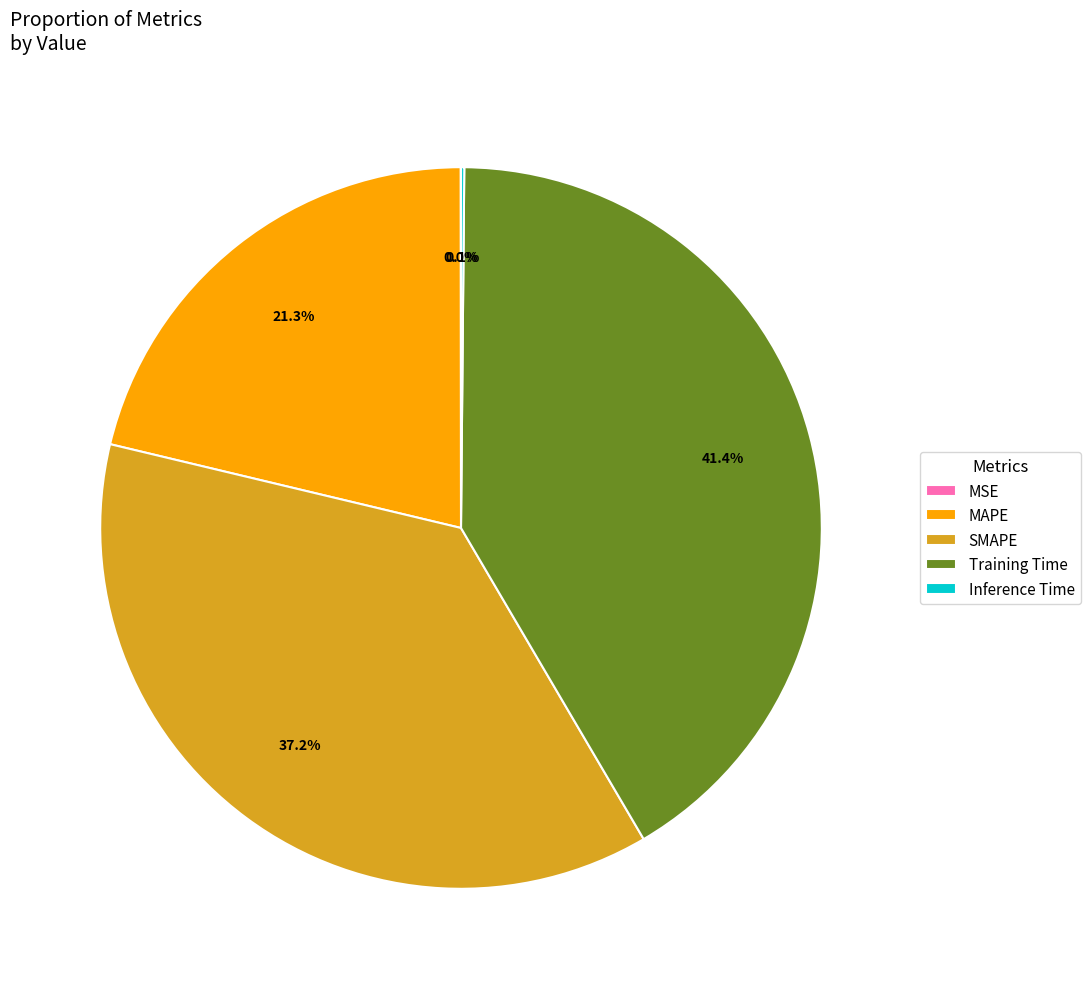

What percentage is NOT represented by SMAPE?

62.8%